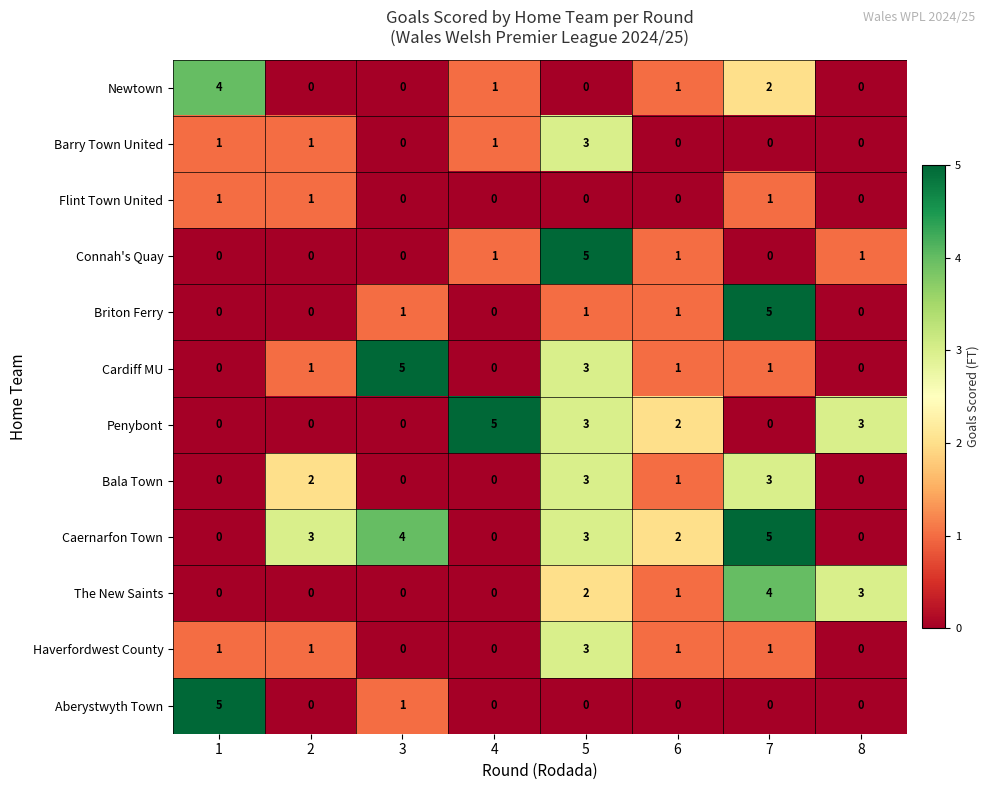

What is the spread (max minus min) of values at 8?

3